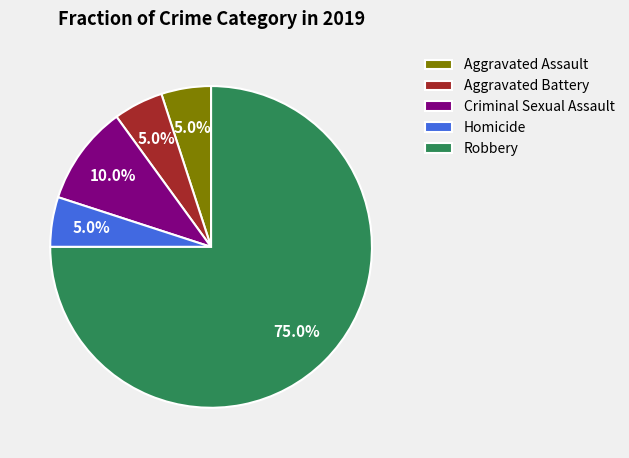

Between Robbery and Homicide, which is larger?

Robbery